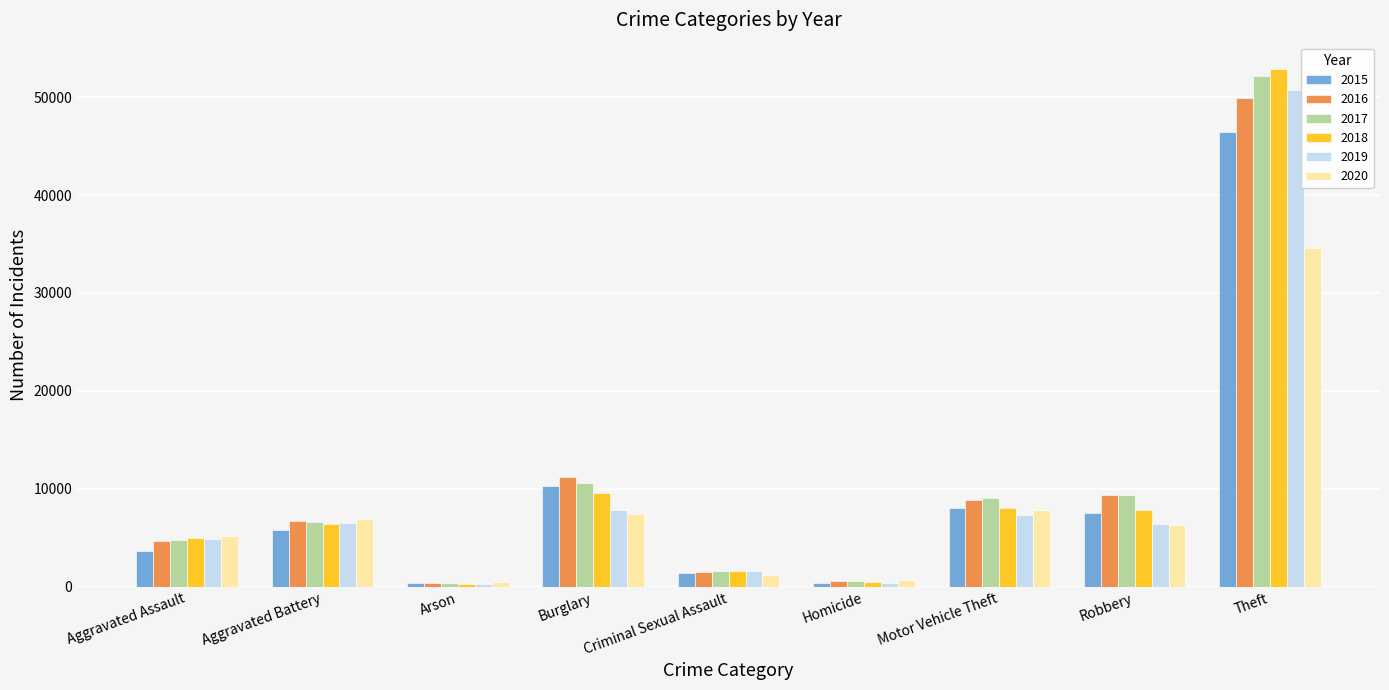

What is the sum of the 2016 values at Arson and Homicide?

1043